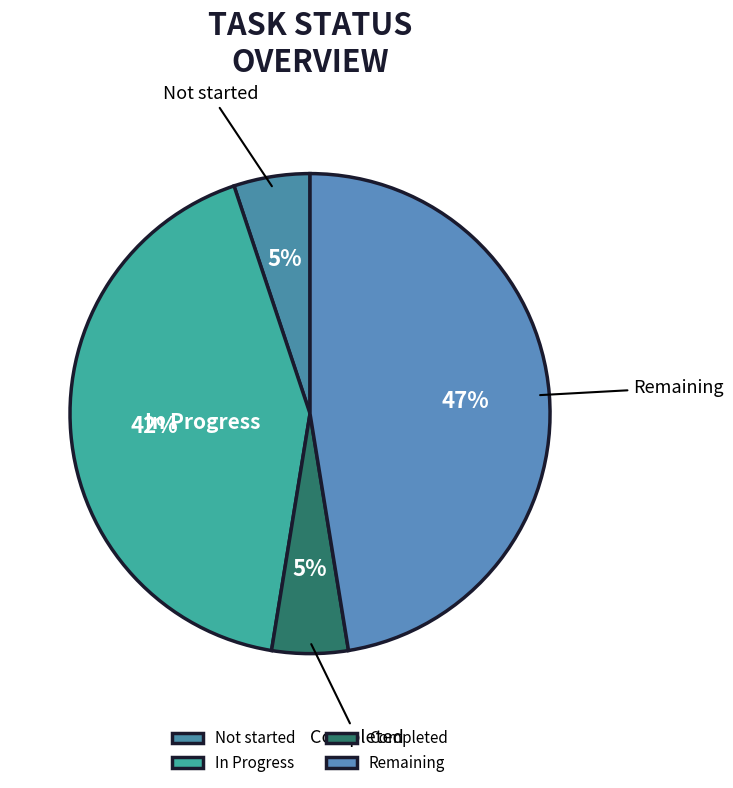

Is the sum of Remaining and Completed greater than half?

Yes